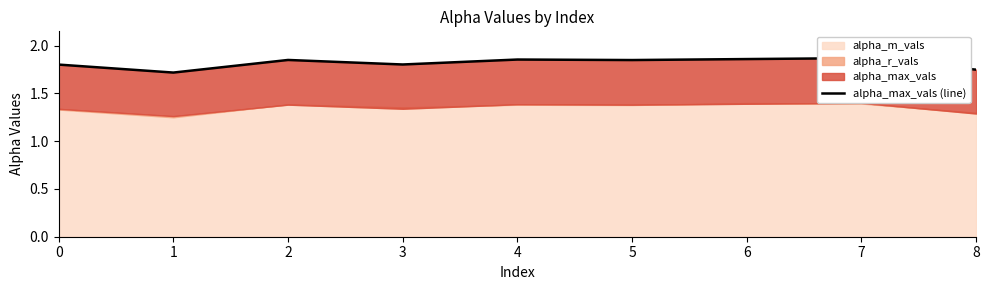

What is the change in value from 1 to 5?

+0.1